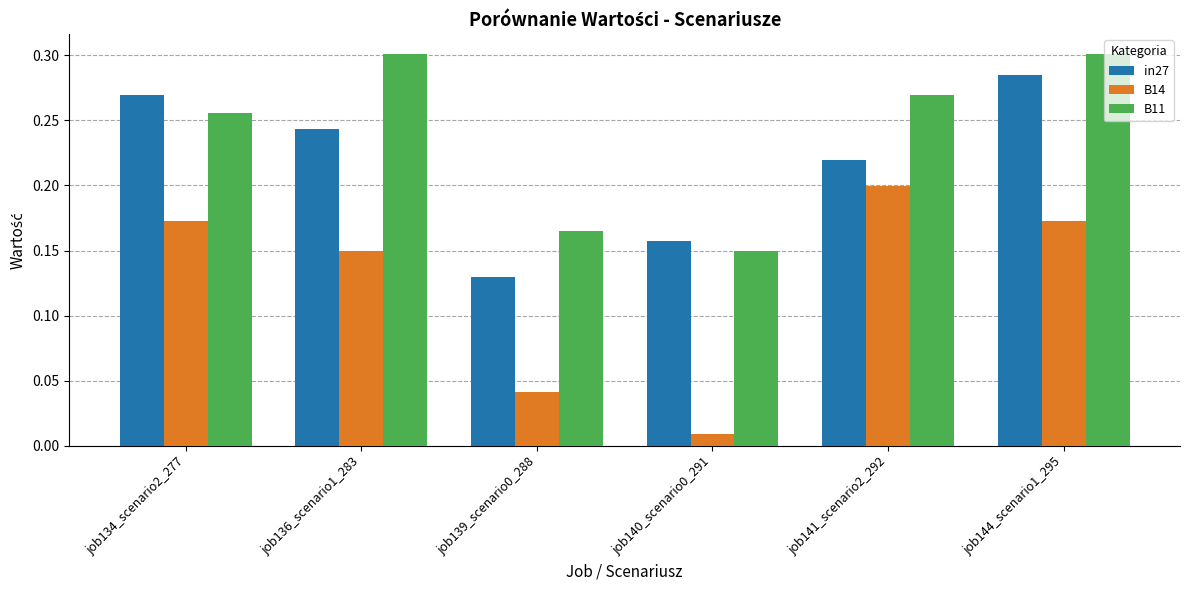

What is the total value across all series at job134_scenario2_277?

0.7